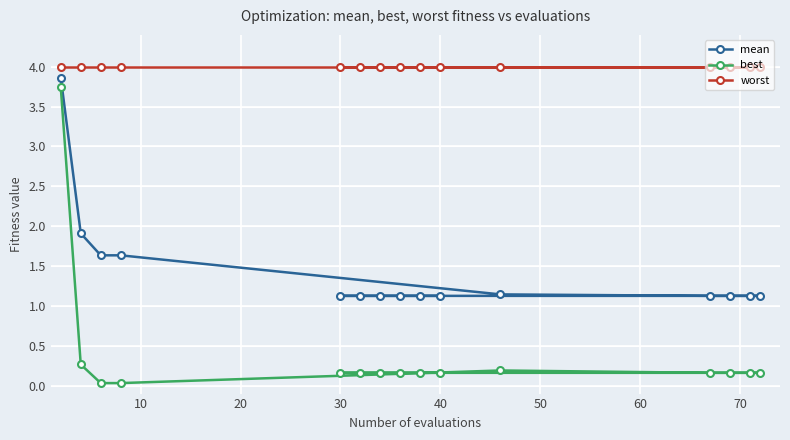

True or false: best has more than 0 interior local peaks.

True